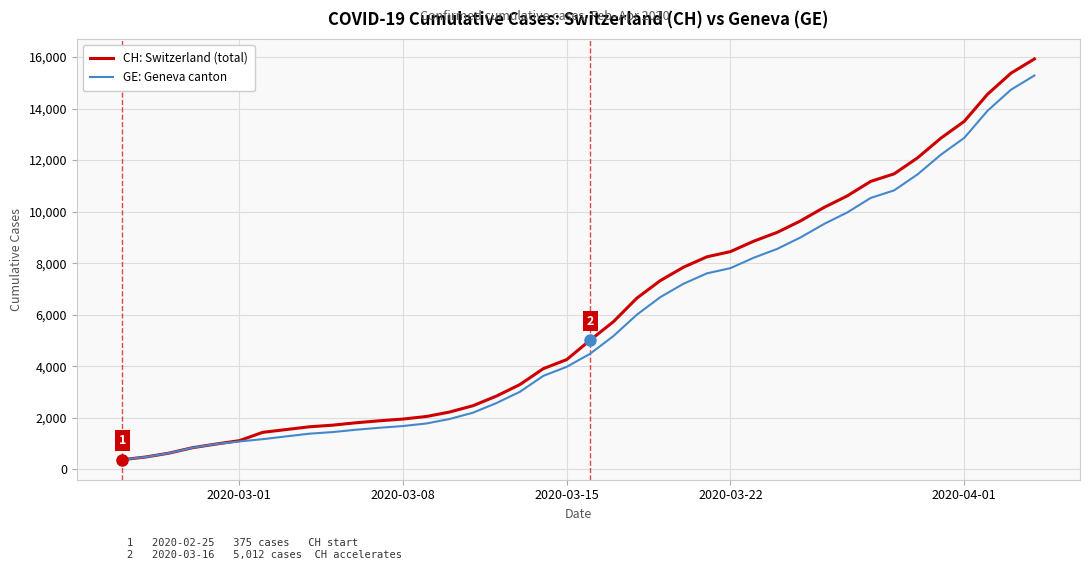

Which series has the largest total across all categories?

CH: Switzerland (total)